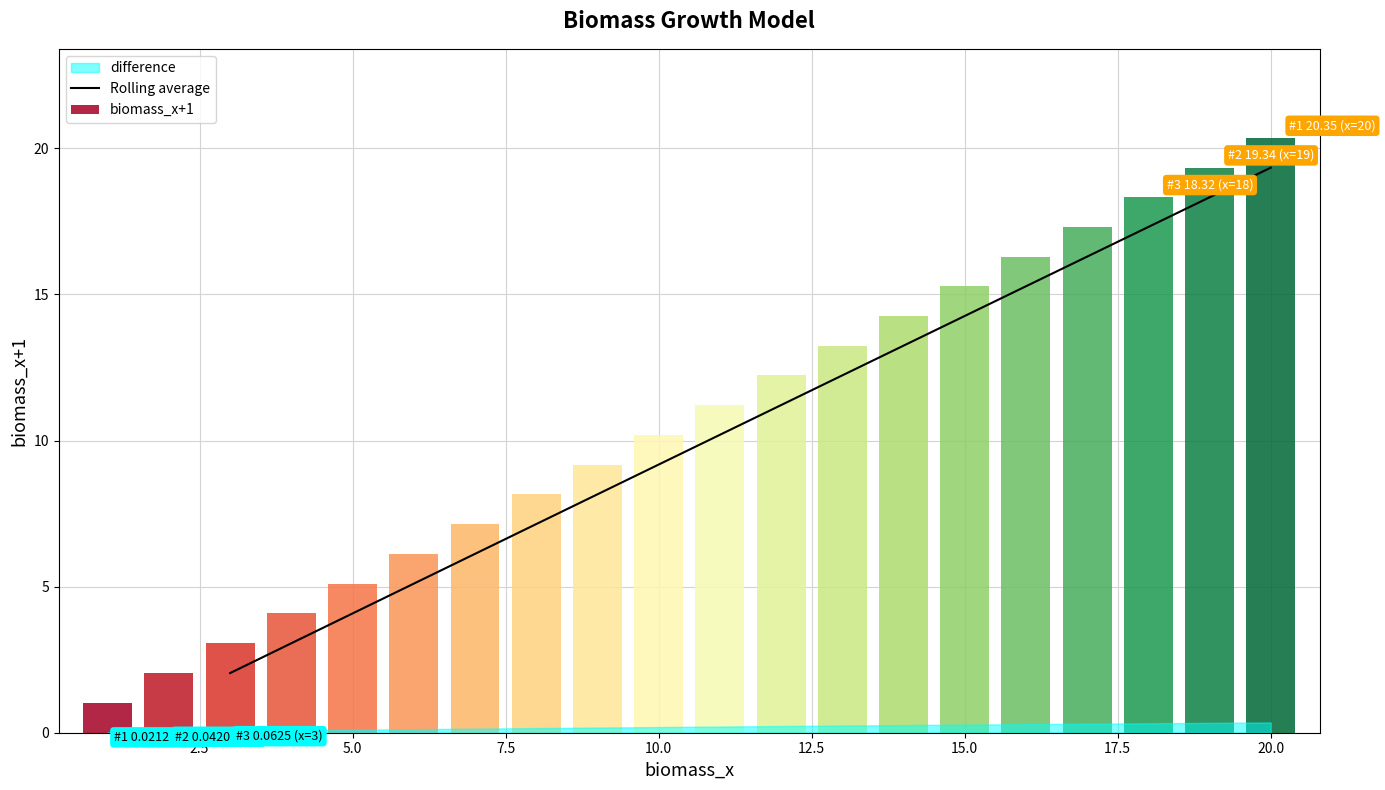

What is the maximum value for Rolling average?

19.3